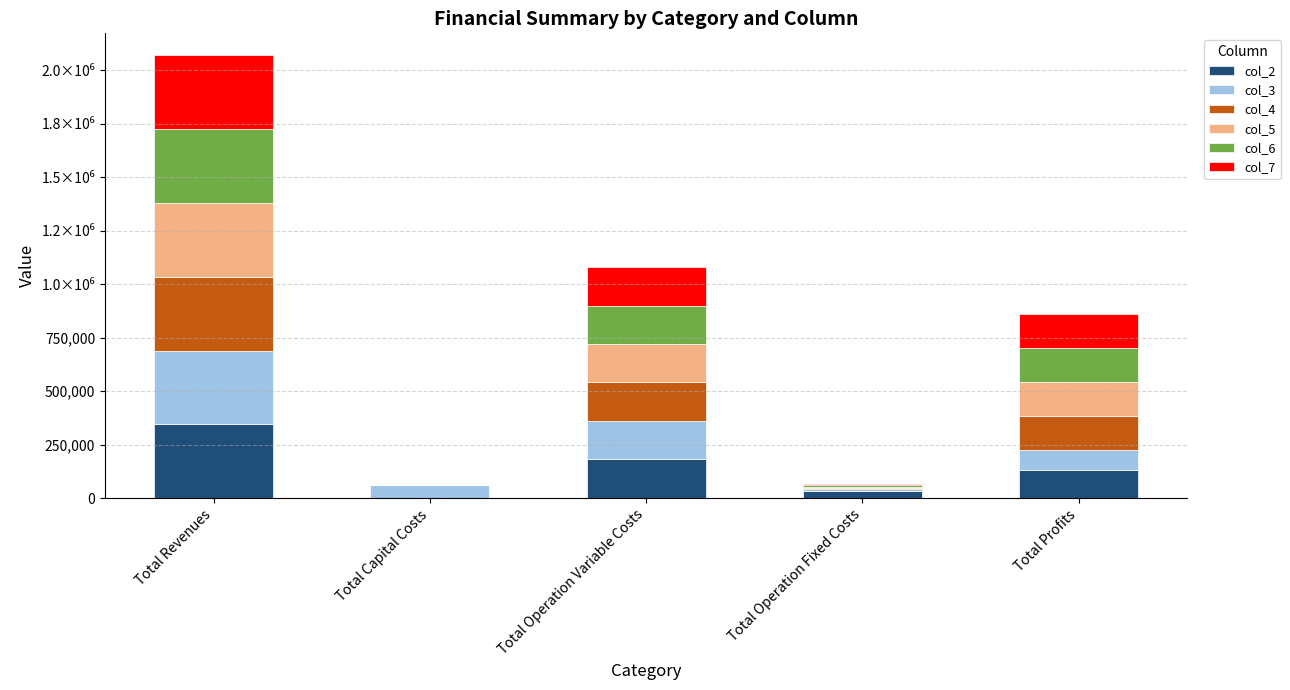

What are all the series names shown in the legend?

col_2, col_3, col_4, col_5, col_6, col_7